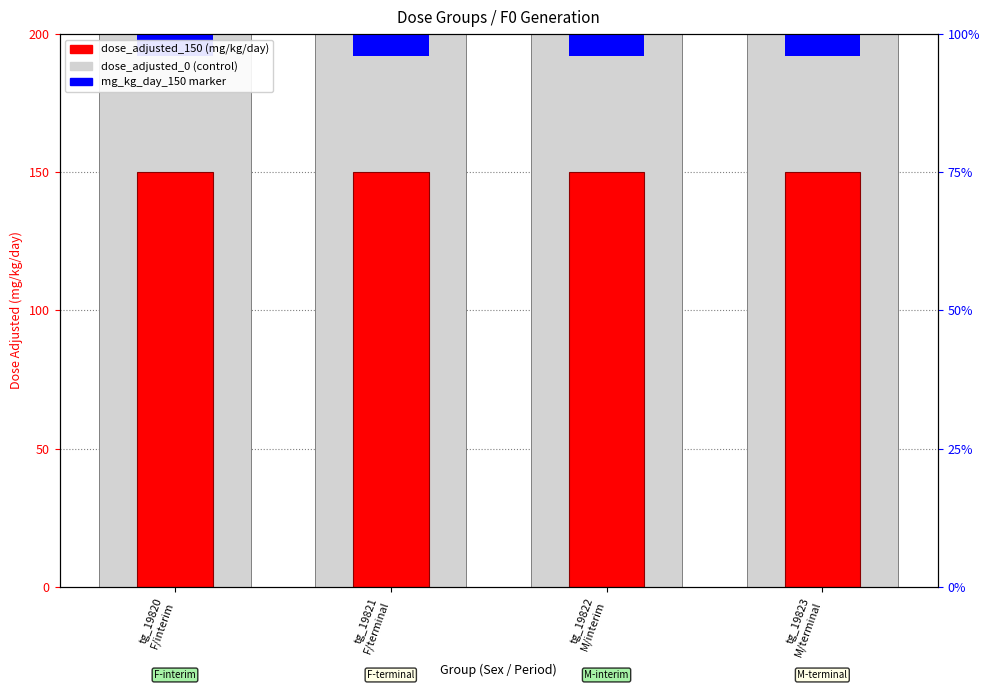

At which label does dose_adjusted_150 reach its minimum?

tg_19820
F/interim